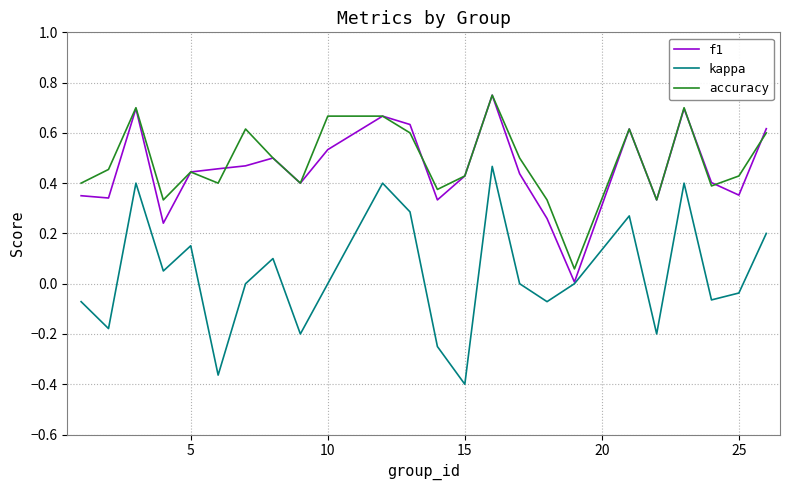

Which series has the widest spread of values?

kappa